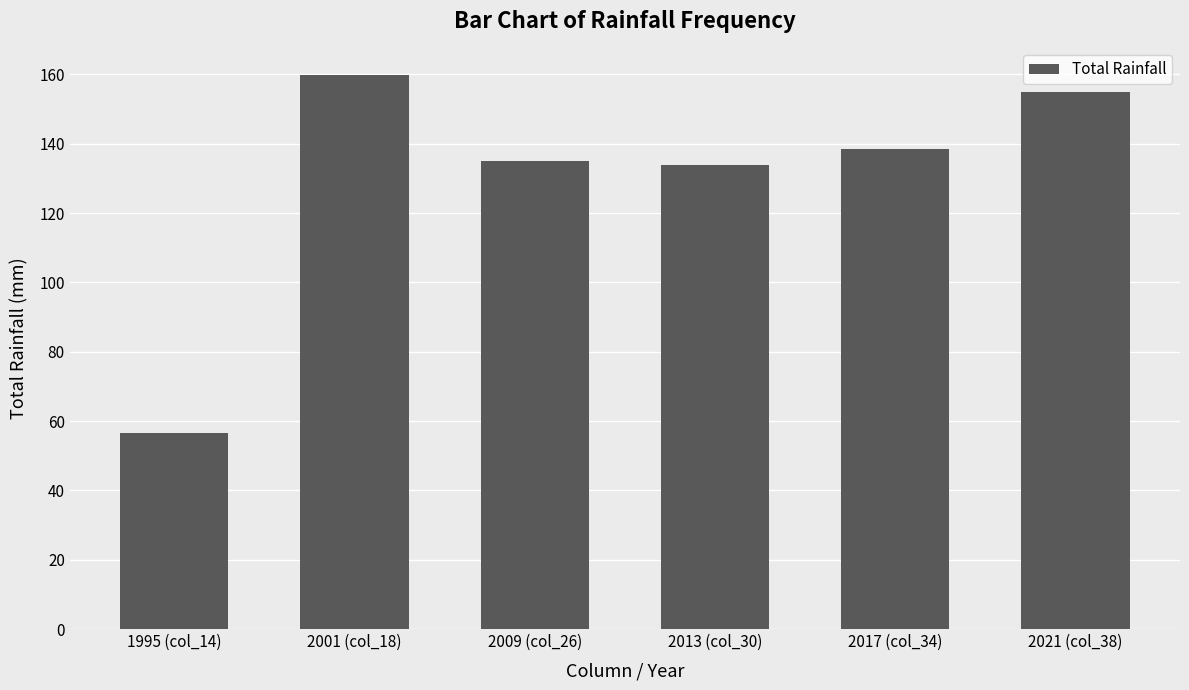

Does the chart contain stacked bars?

No